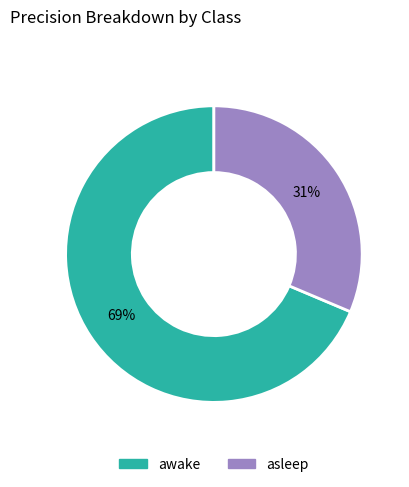

How many slices are in this pie chart?

2